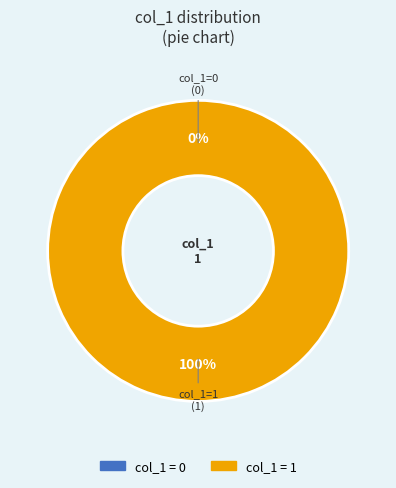

To the nearest percent, what is the difference between the largest and smallest slice percentages?

100%